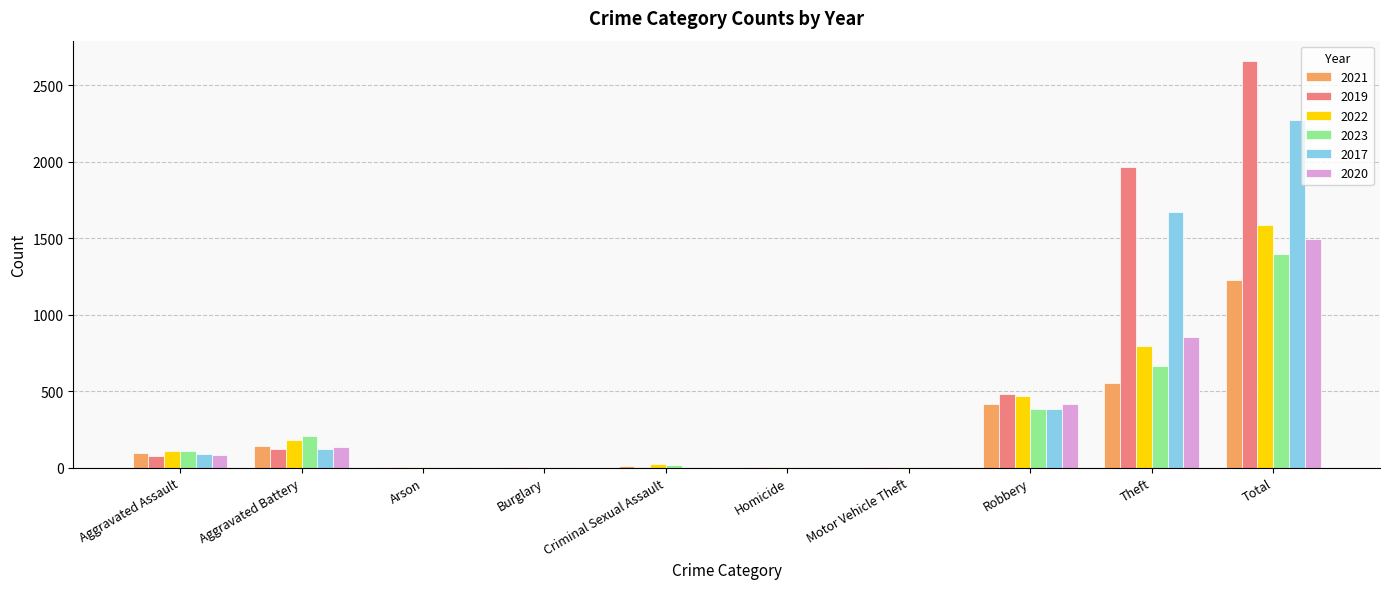

The value of 2019 at Aggravated Battery is 125. True or false?

True